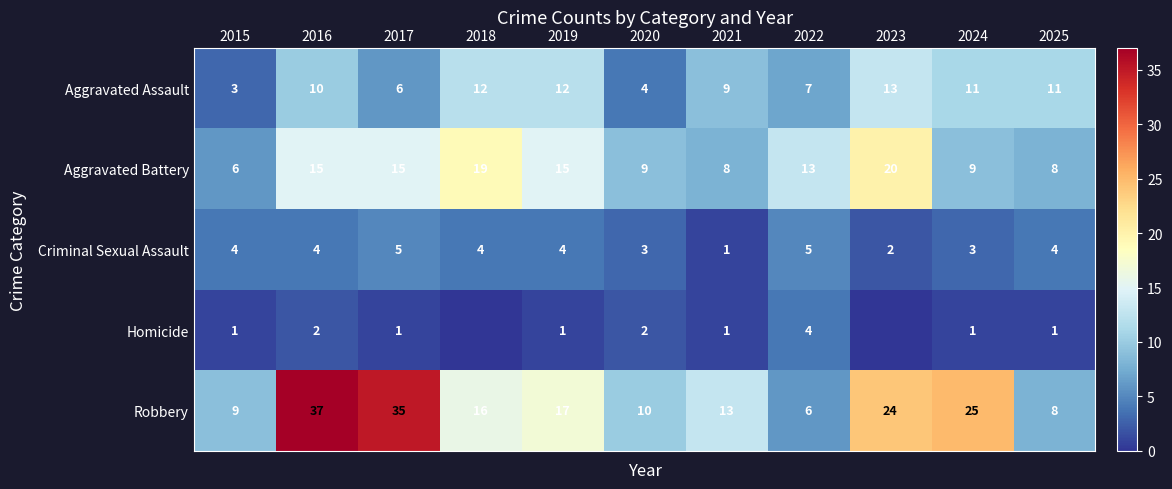

How many Aggravated Assault values are between 6 and 12?

8